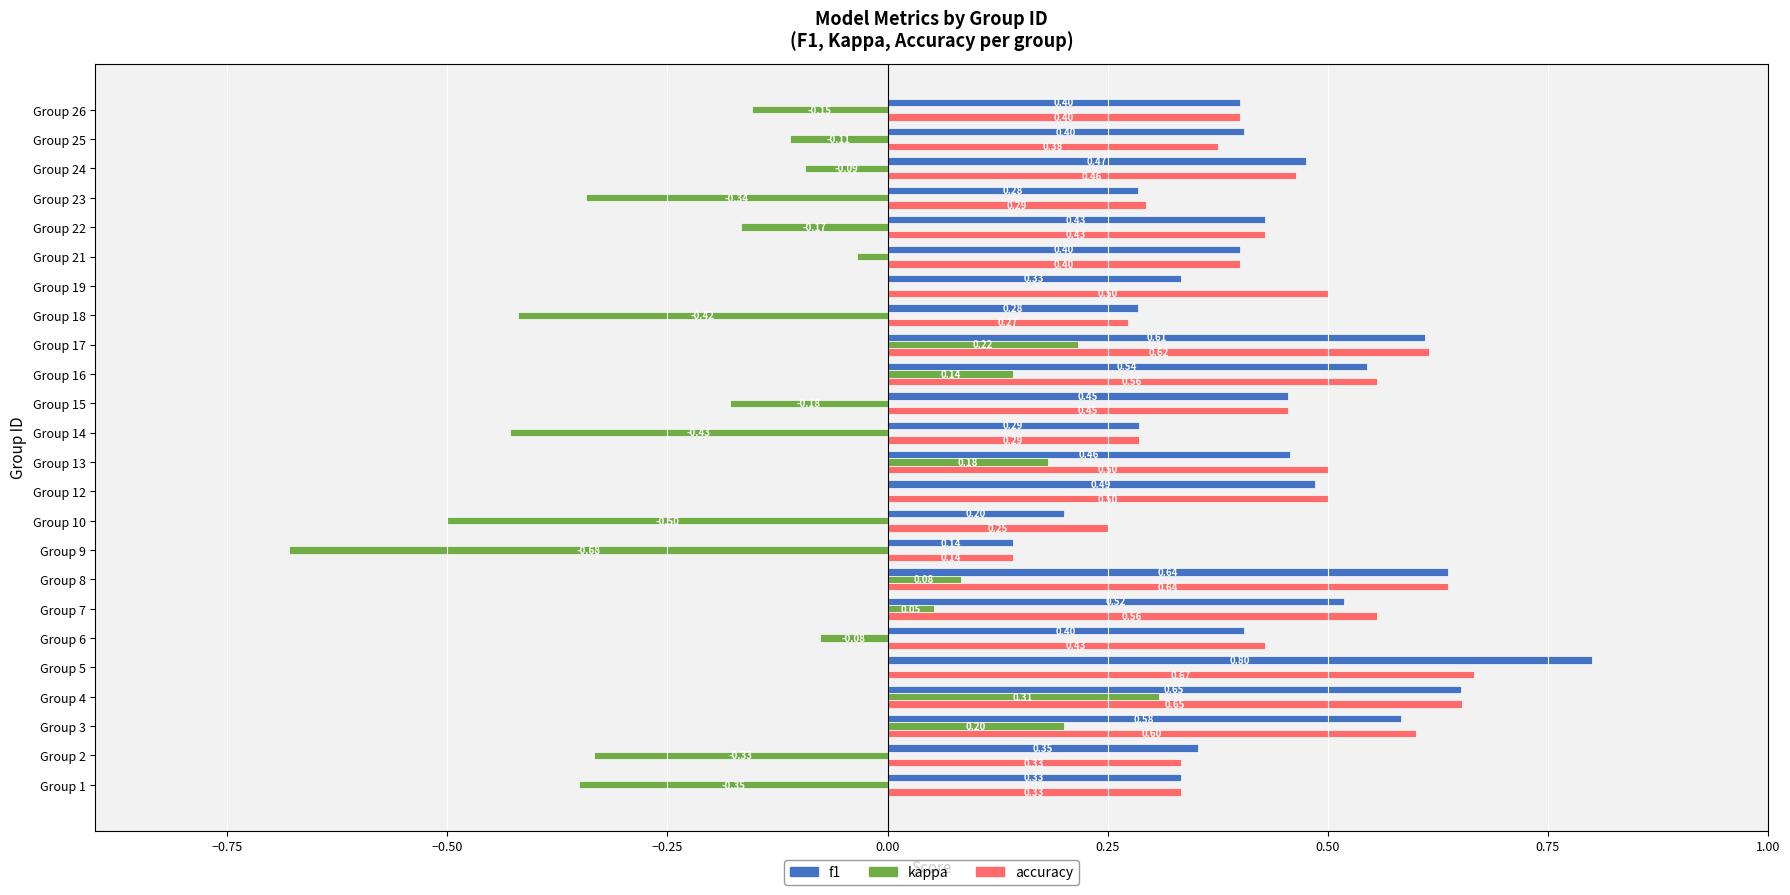

What is the sum of all accuracy values?

10.6